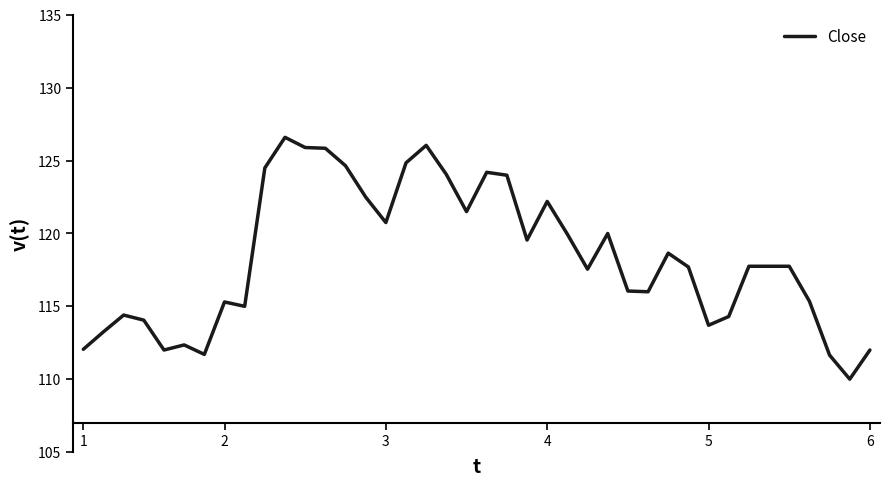

What is the smallest value displayed?

110.0